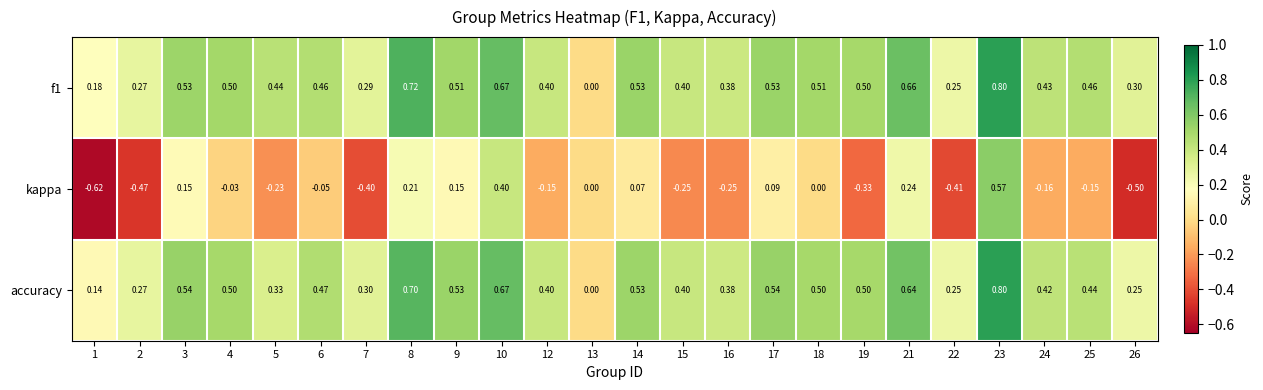

Which series has the widest spread of values?

kappa